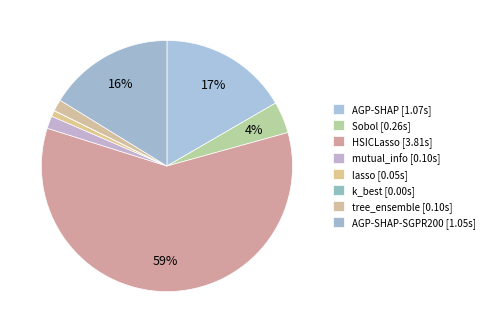

Which category has the smallest portion of the pie?

k_best